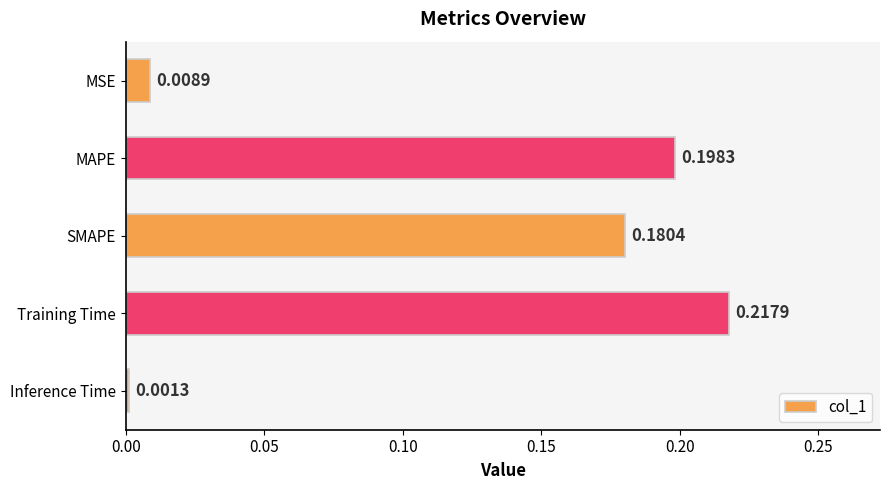

Count the number of categories in the chart.

5